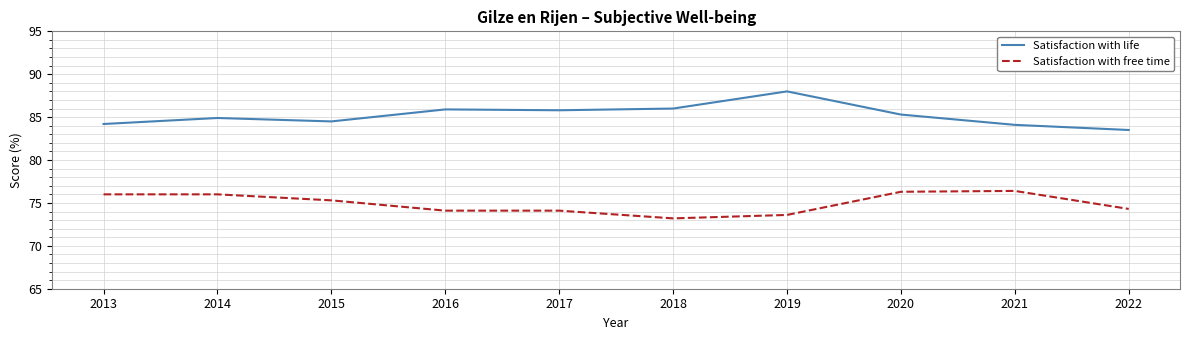

Which category has the lowest value in the Satisfaction with free time series?

2018